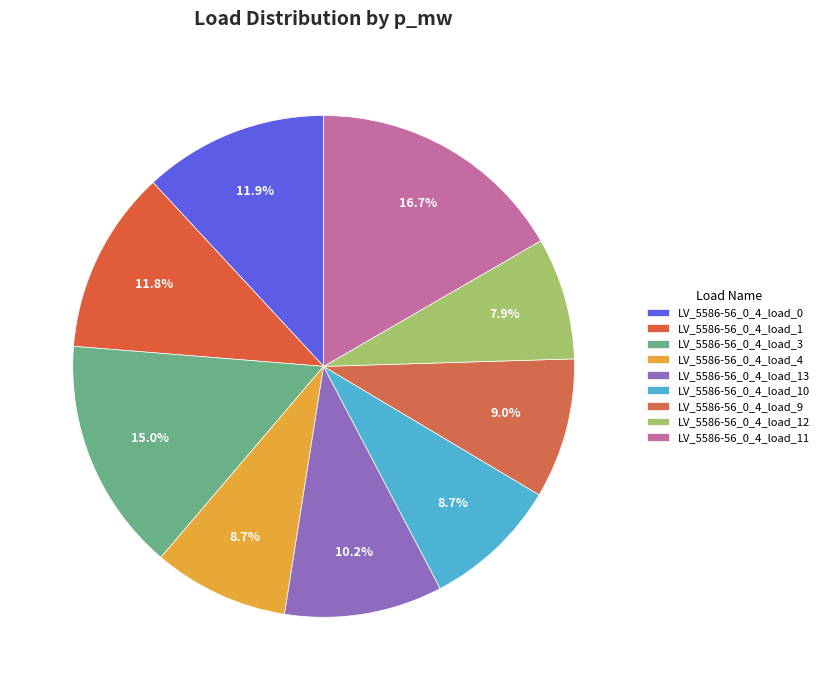

Which category has the smallest portion of the pie?

LV_5586-56_0_4_load_12